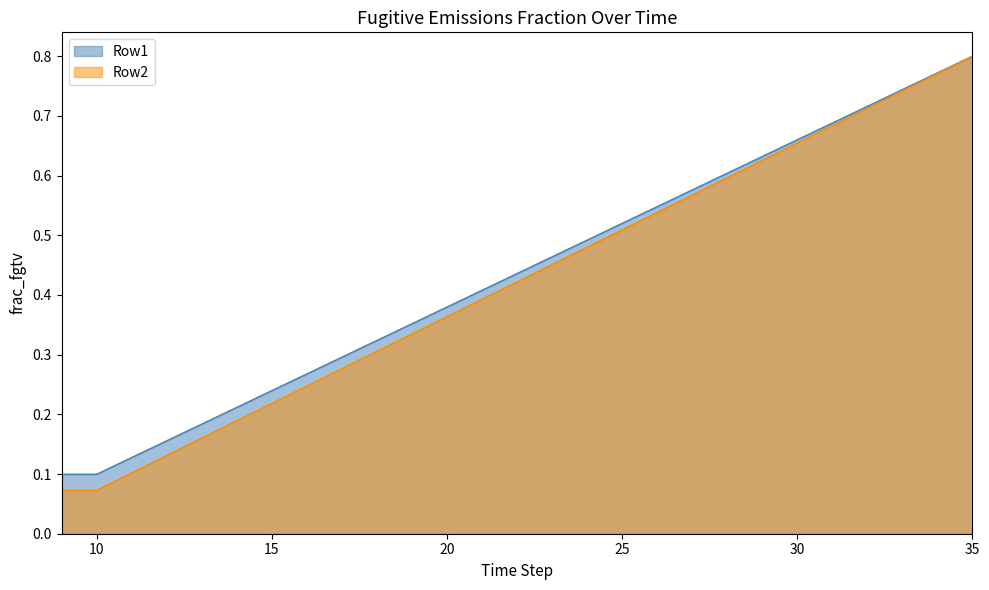

The value of Row2 at 26 is 0.5. True or false?

True